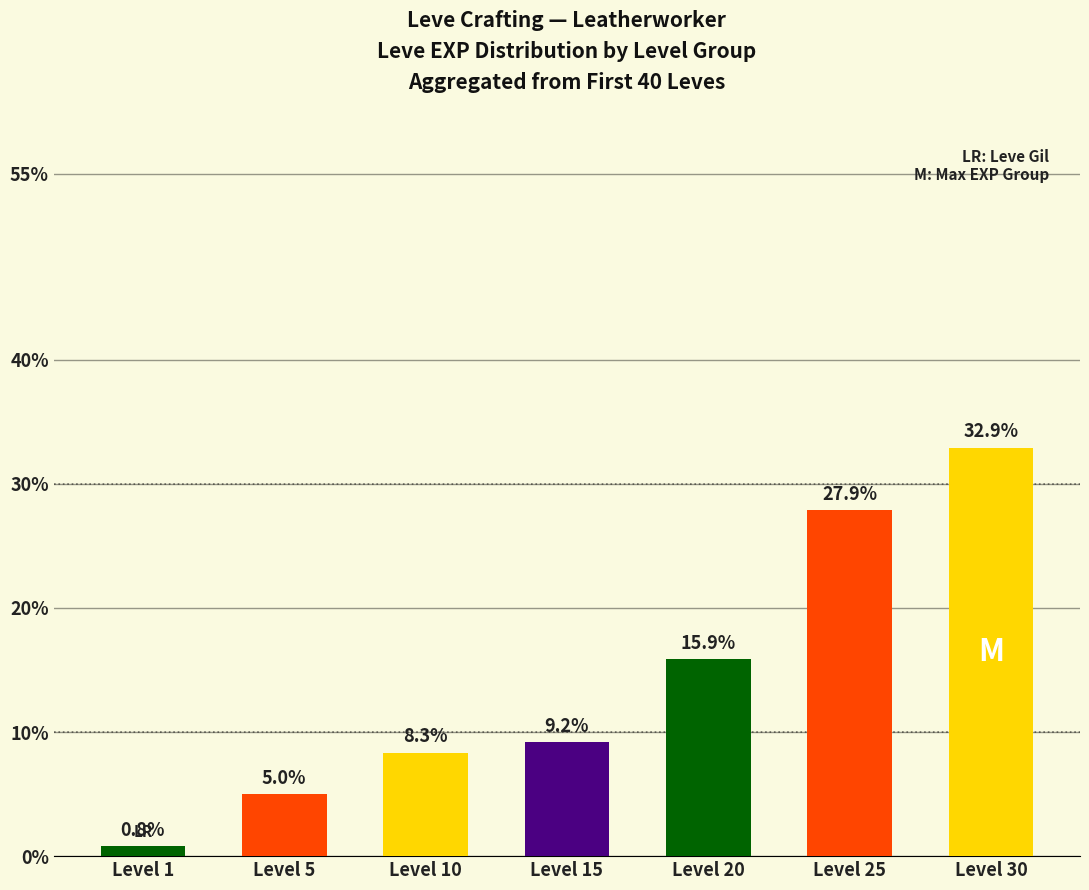

Are the bars horizontal?

No